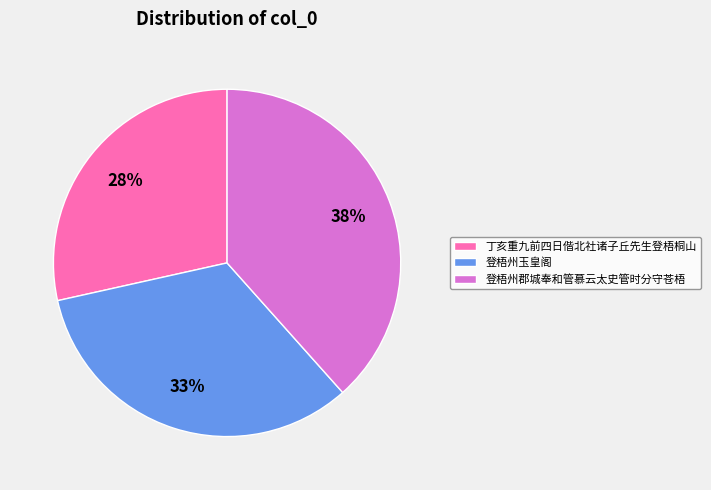

Which category has the smallest portion of the pie?

丁亥重九前四日偕北社诸子丘先生登梧桐山